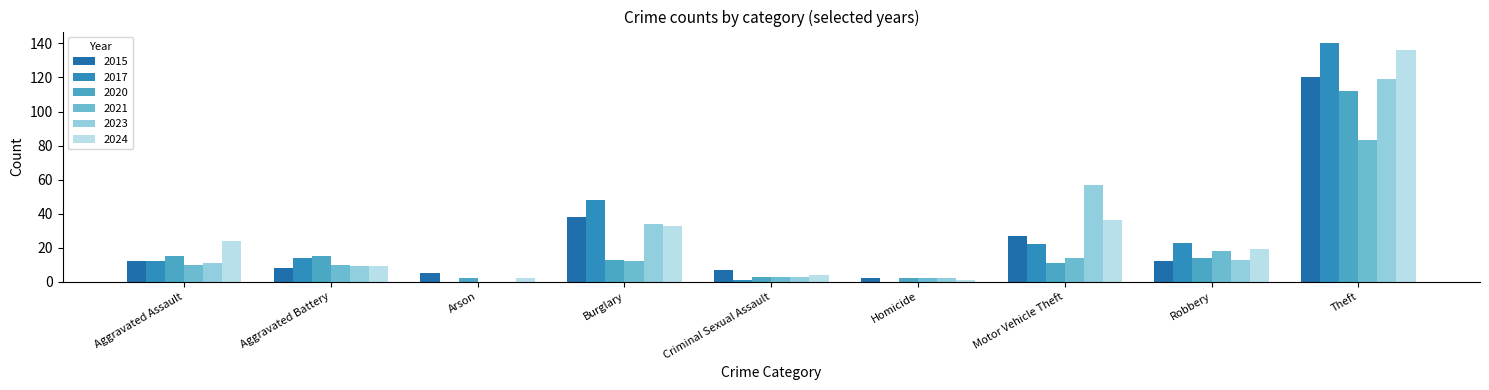

What is the total value across all series at Arson?

9